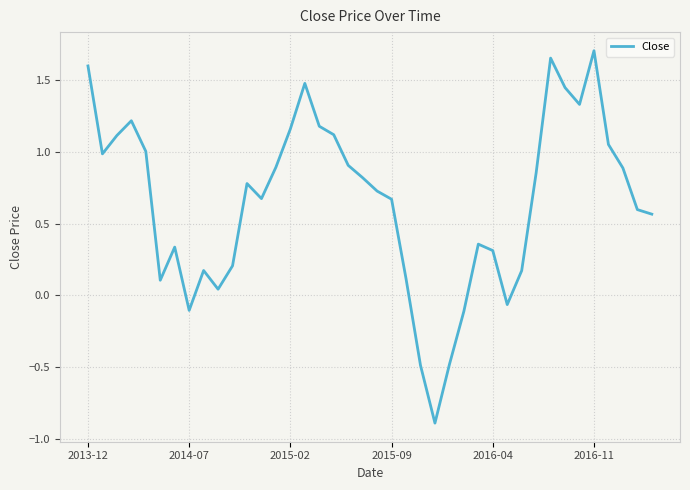

What is the smallest value displayed?

-0.9